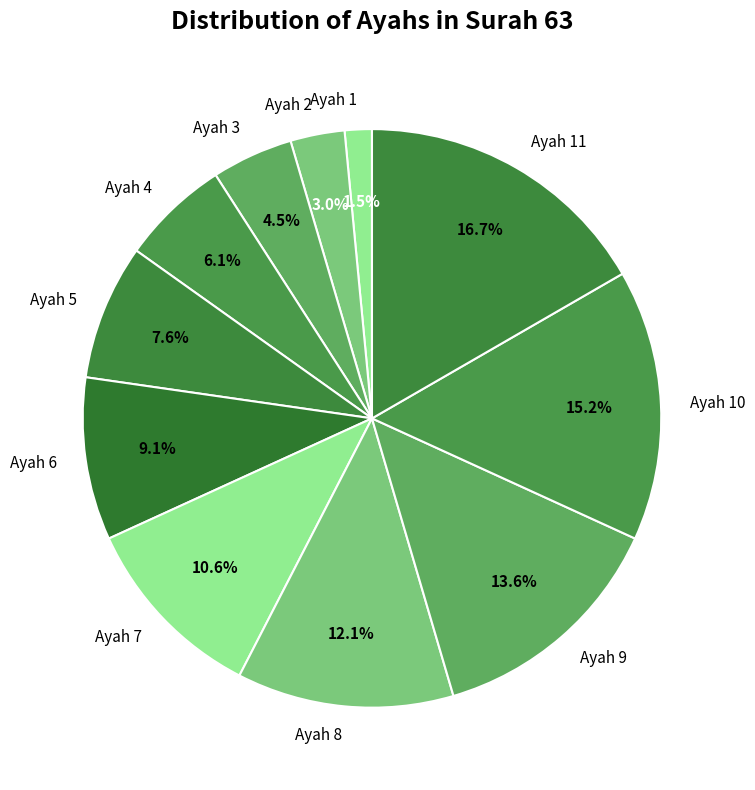

What percentage is the Ayah 9 slice, to the nearest percent?

14%